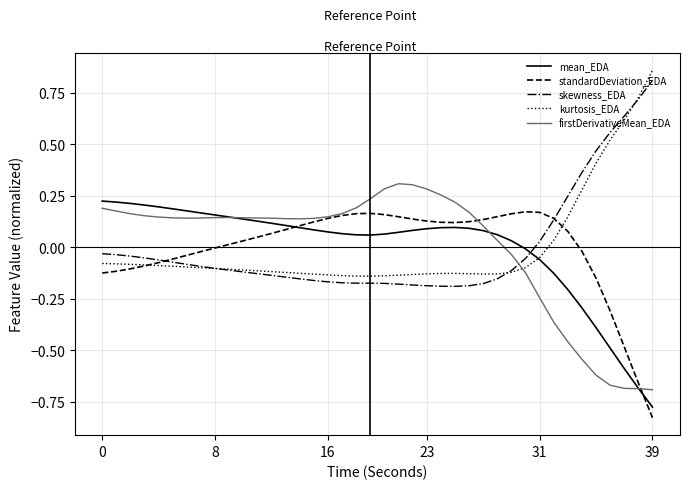

What is the highest value of the skewness_EDA series?

0.8